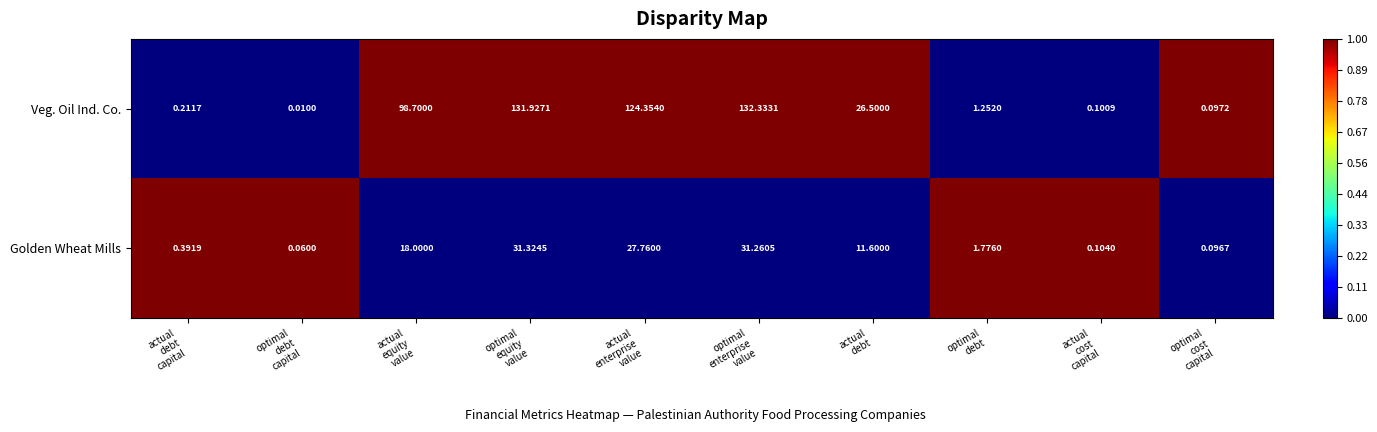

Which series has the largest total across all categories?

Veg. Oil Ind. Co.